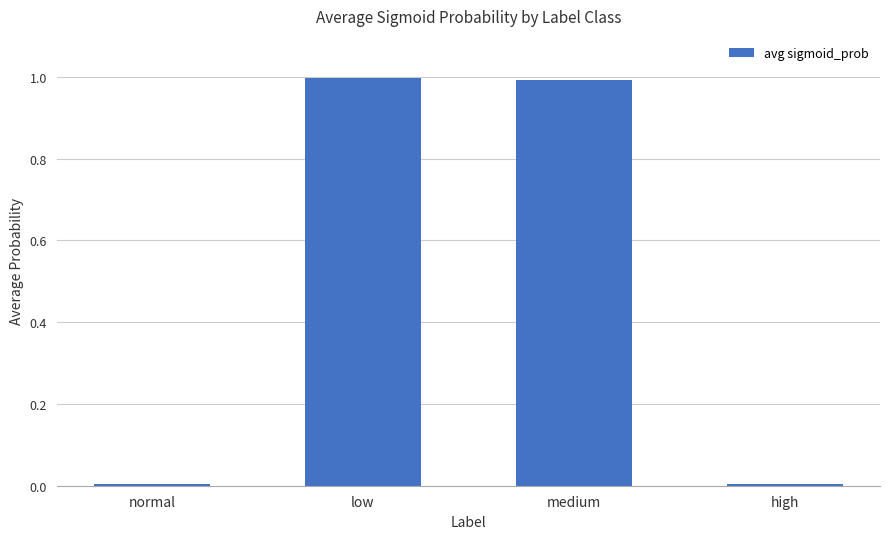

Between high and medium, which is larger?

medium